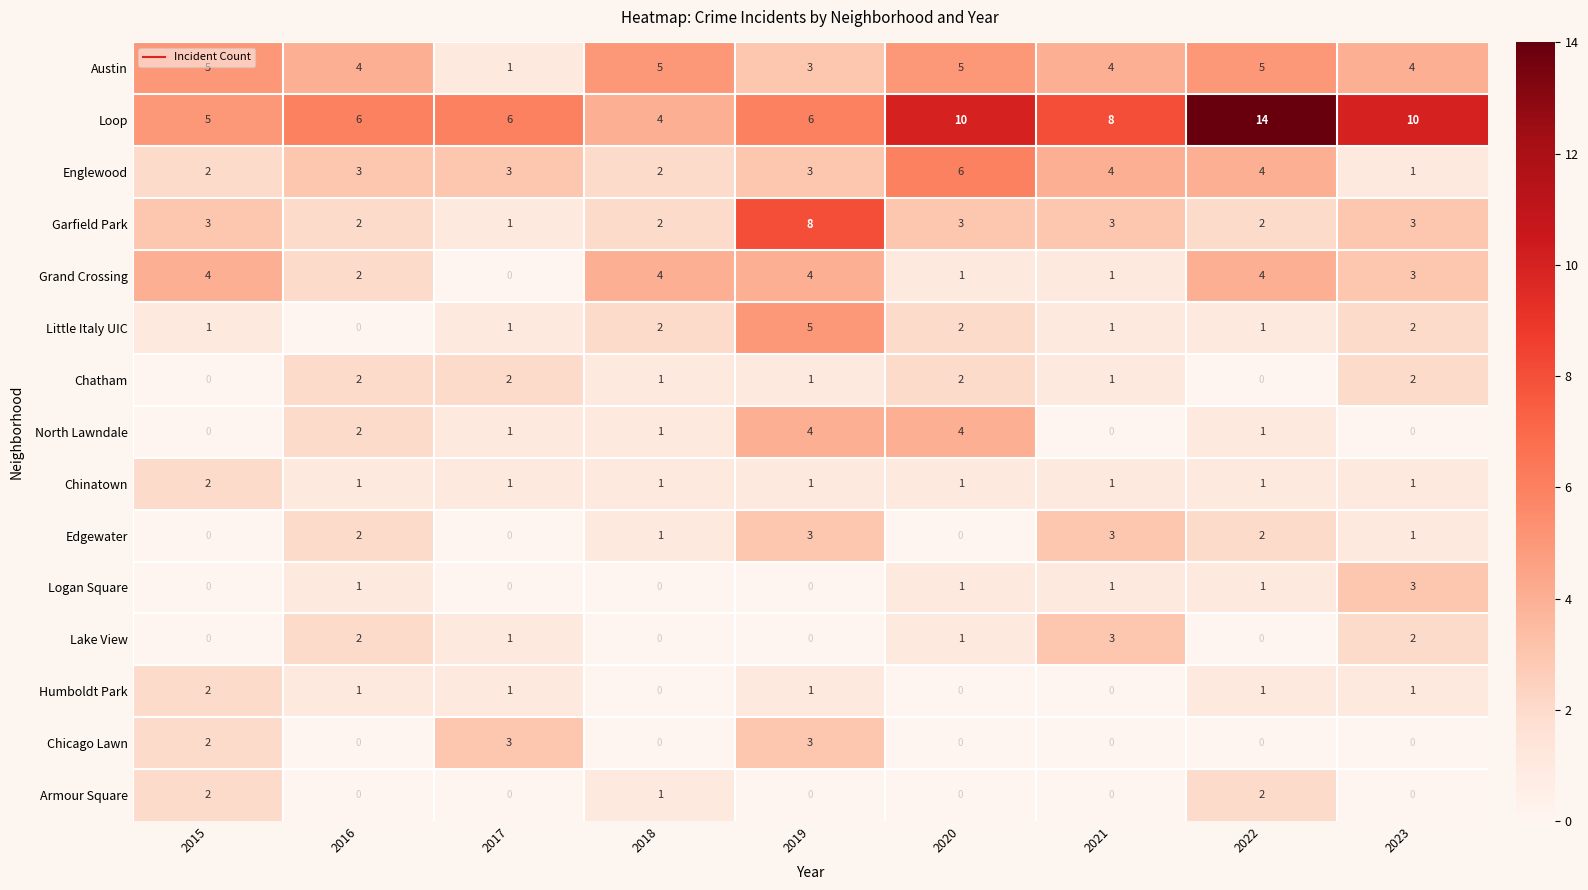

What is the difference between the highest and lowest values at 2022?

14